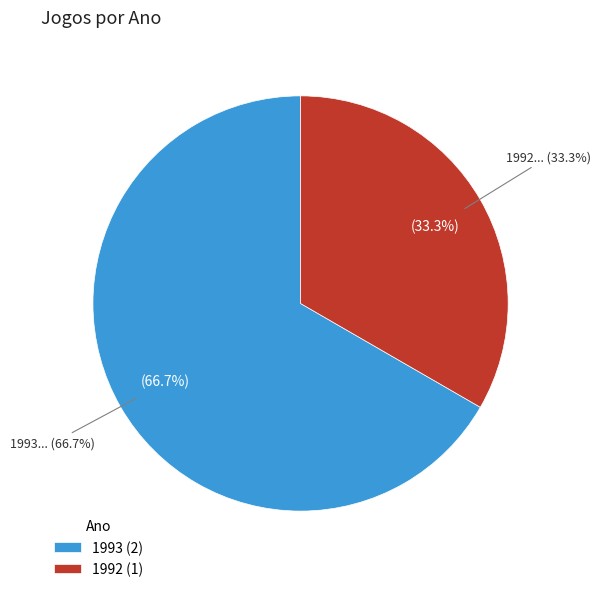

To the nearest percent, what percentage of the pie is 1993?

67%